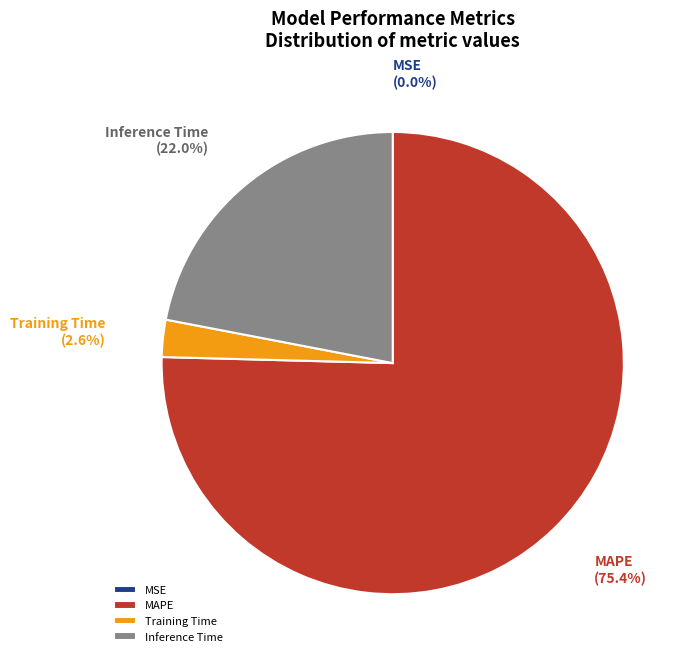

What is the largest slice in the pie chart?

MAPE